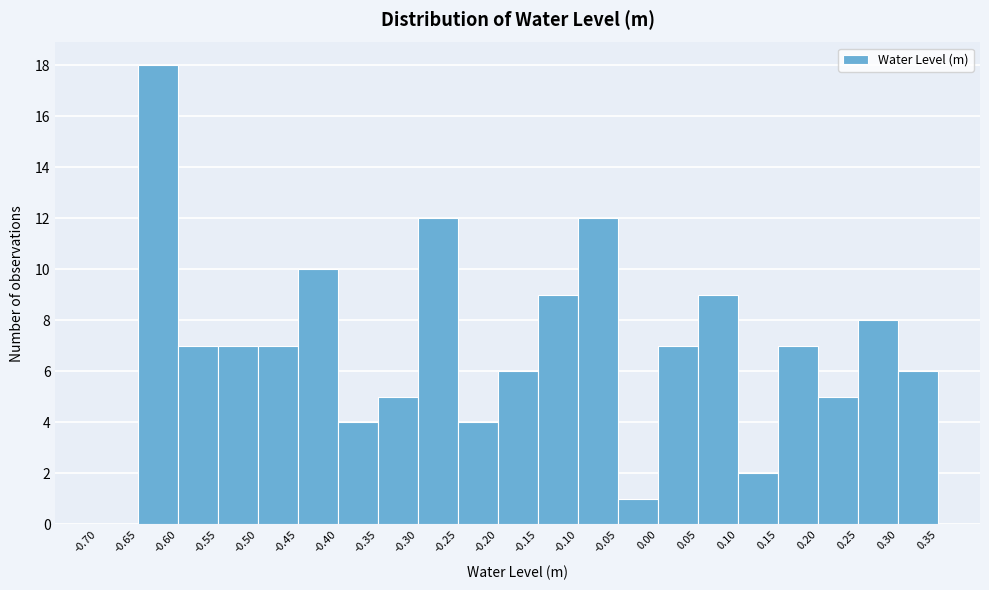

Which range on the x-axis has the tallest bar?

-0.65 to -0.60